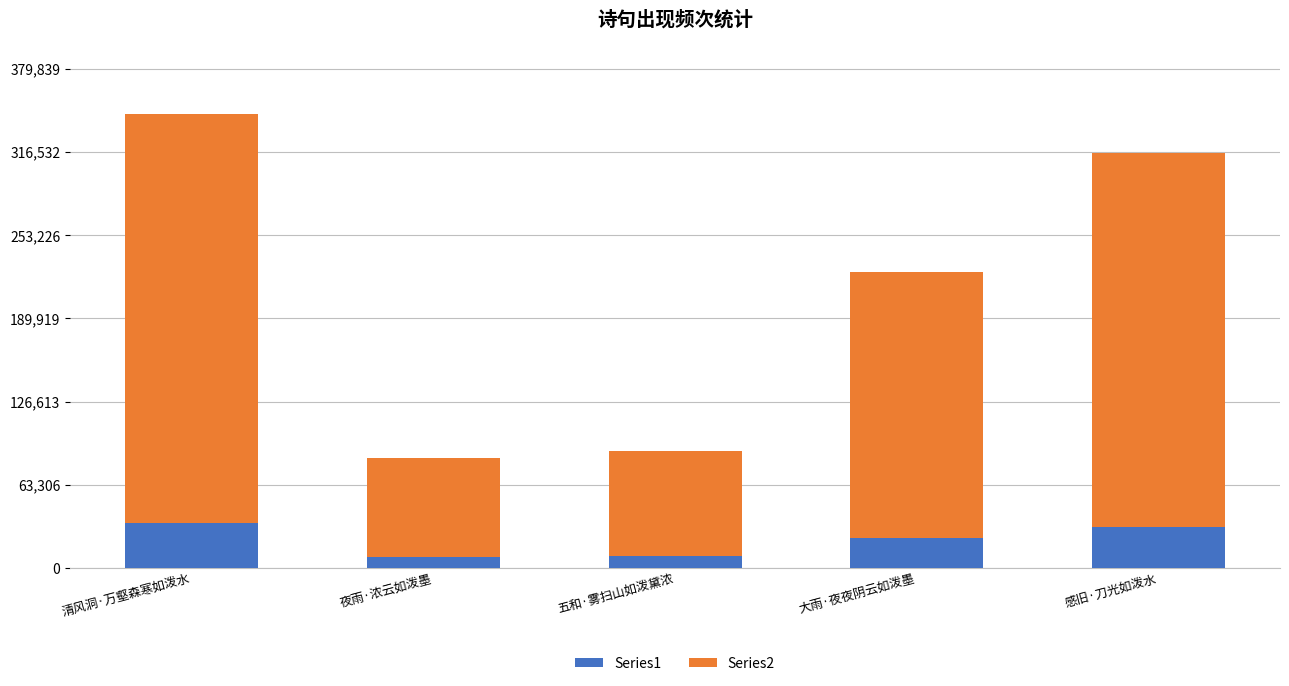

What is the difference between the second highest and minimum values in the Series1 series?

23235